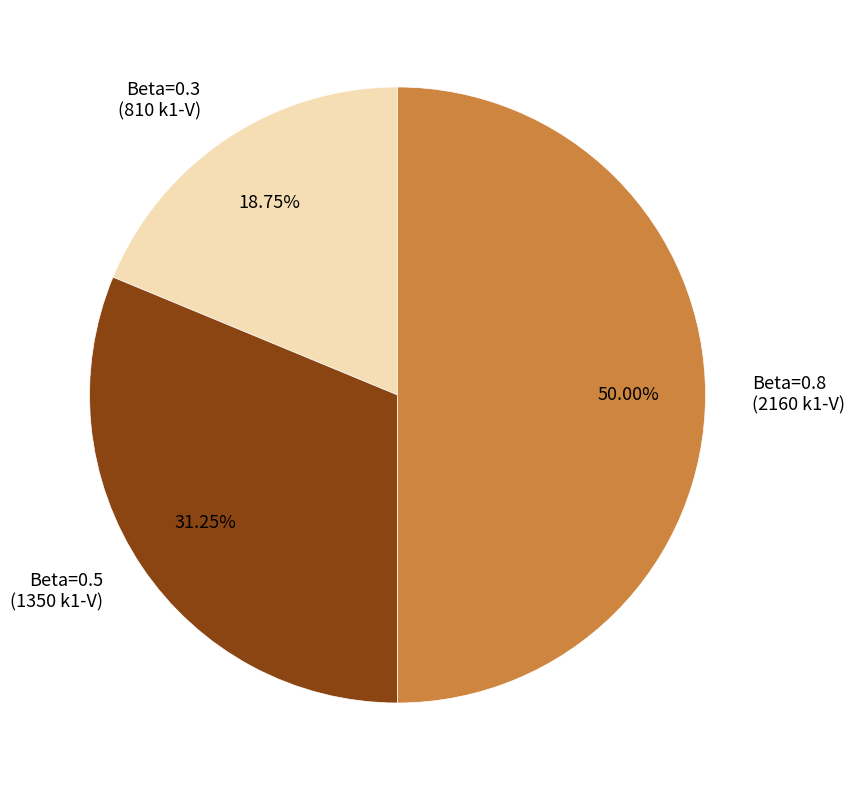

How many slices are in this pie chart?

3